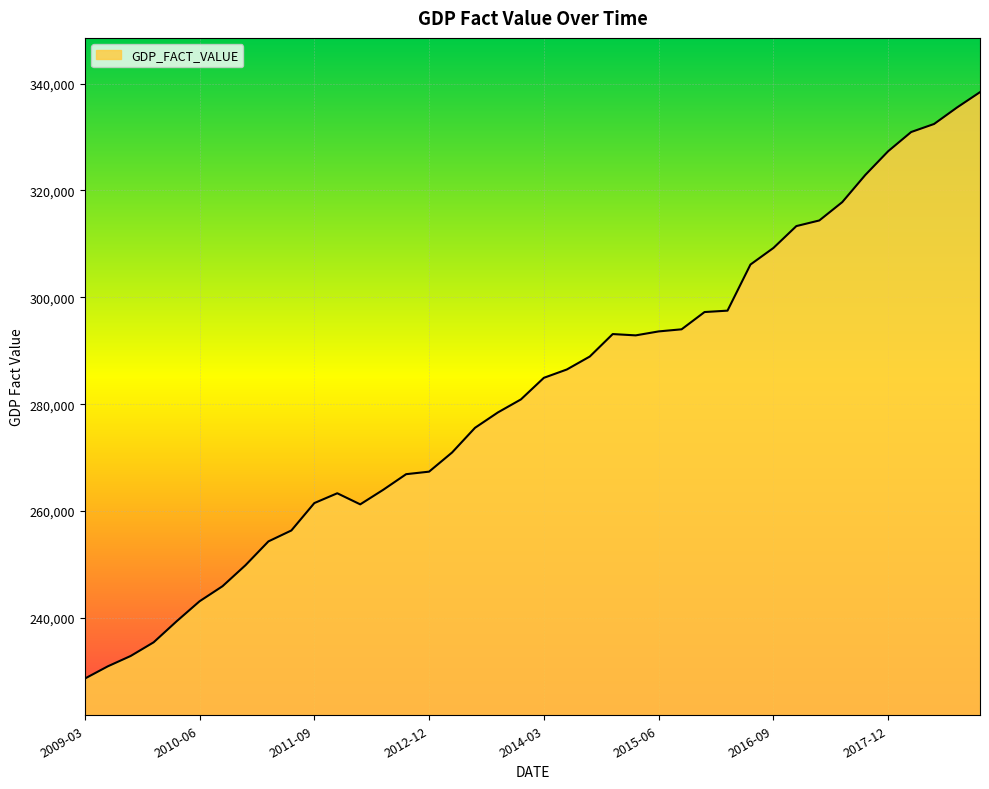

Does the chart display data point markers on the line(s)?

No